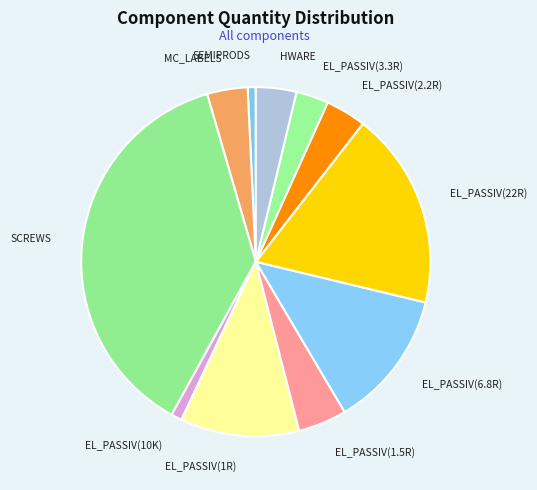

What is the largest slice in the pie chart?

SCREWS